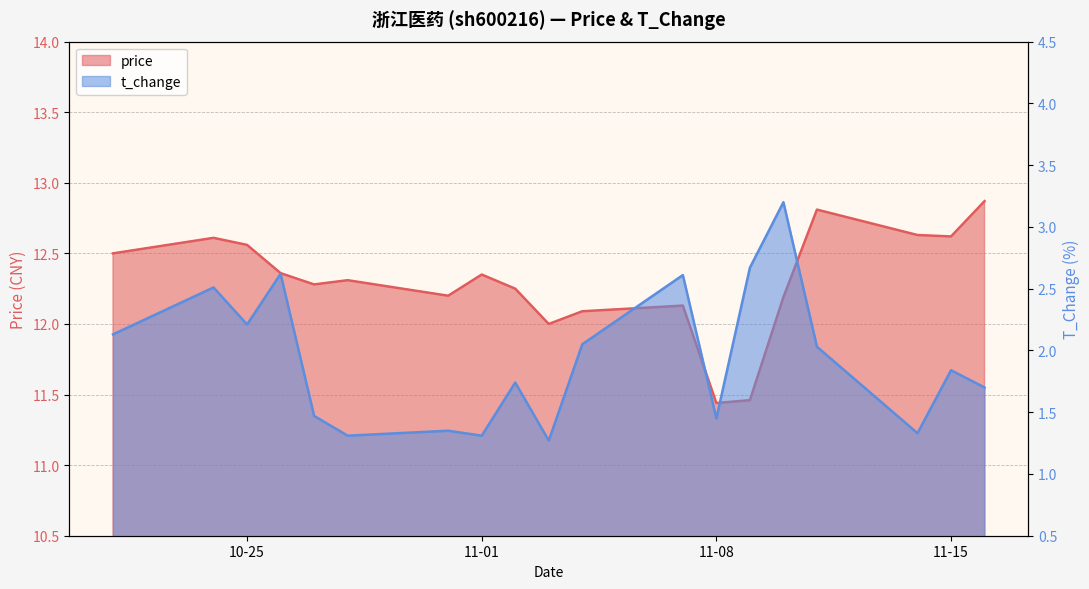

What are all the series names shown in the legend?

price, t_change